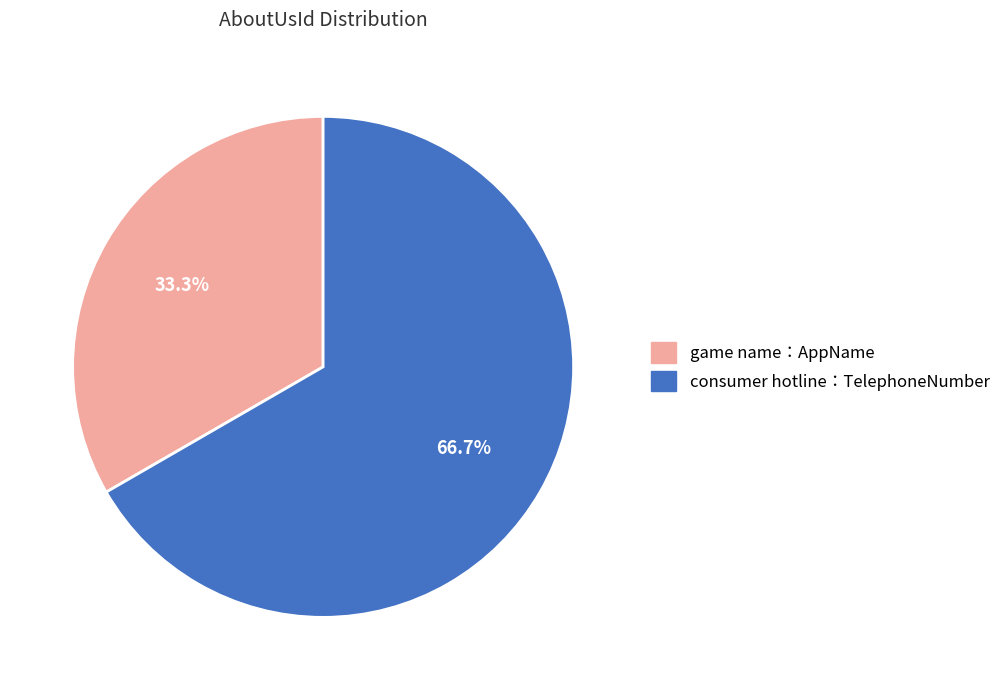

Which category accounts for the majority?

consumer hotline：TelephoneNumber